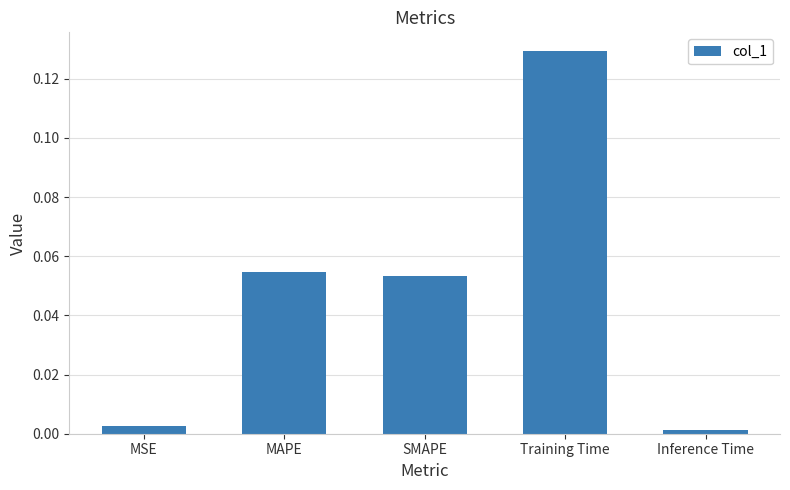

Which category has the highest value across all series?

Training Time